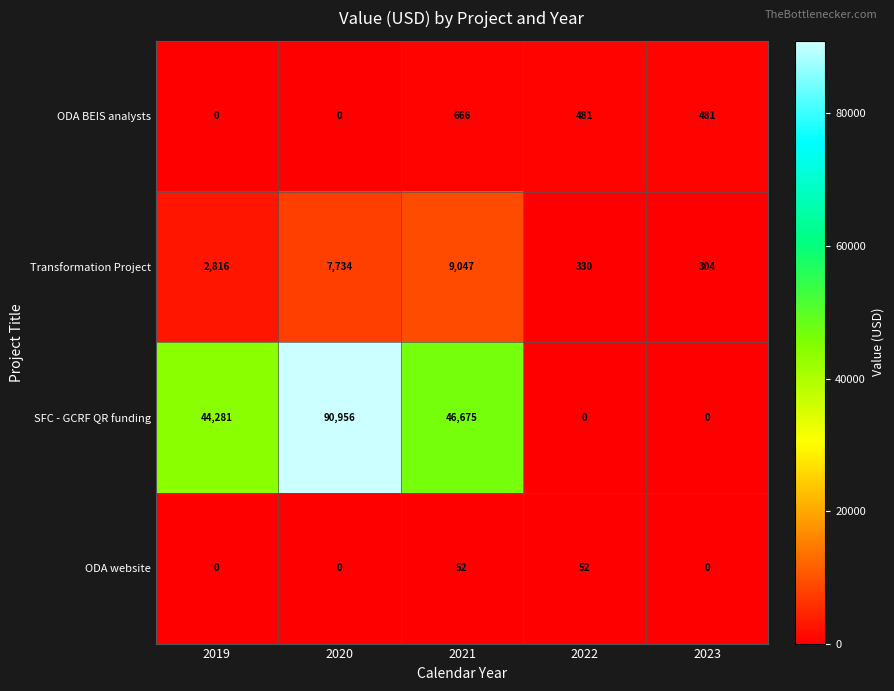

What is the maximum value for ODA BEIS analysts?

666